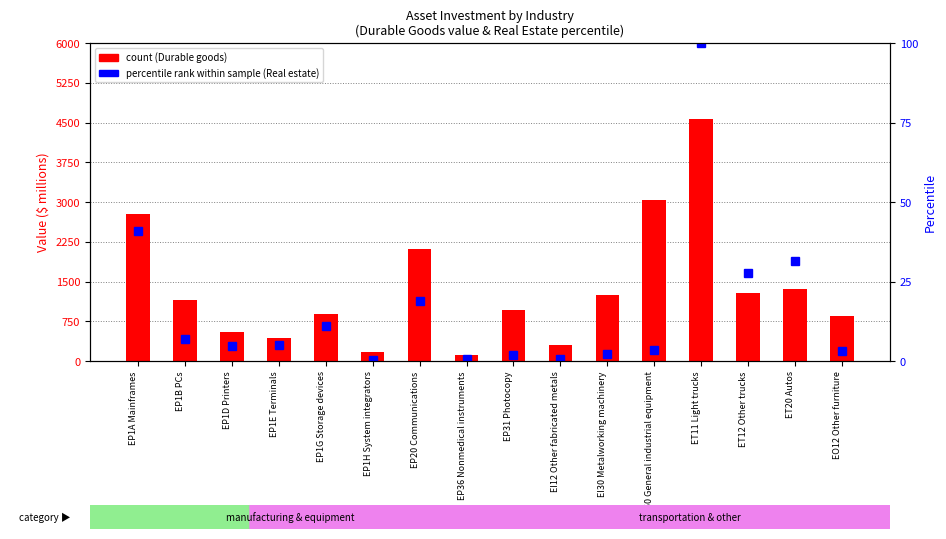

The count series shows 4878.9 at EP1A Mainframes. True or false?

False